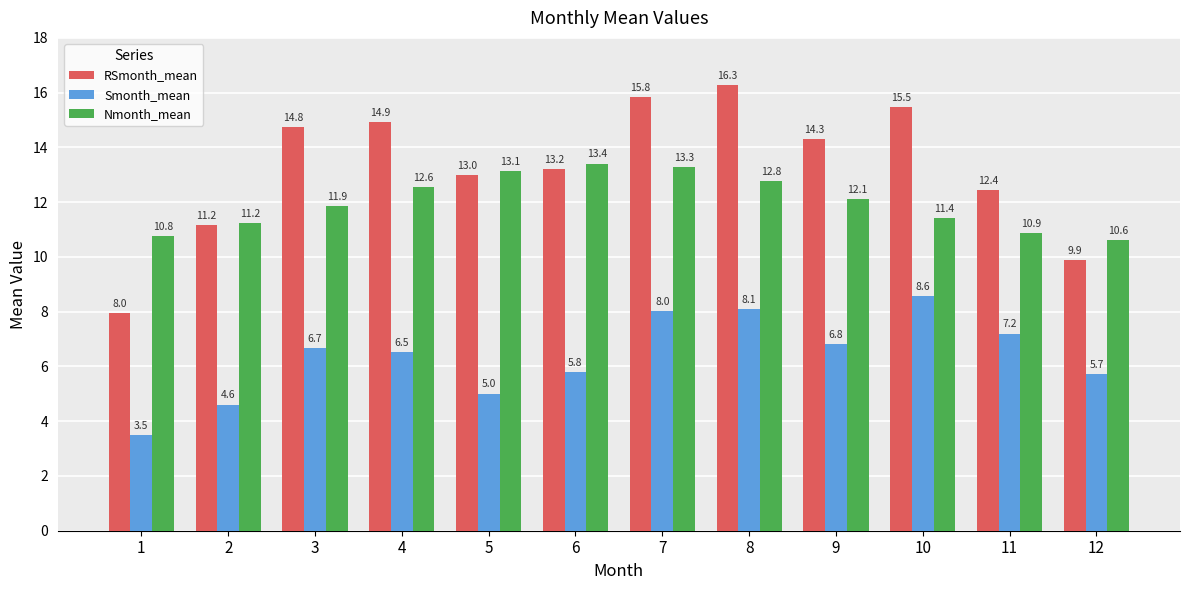

What is the value of the Smonth_mean bar at the 2nd from the left?

4.6